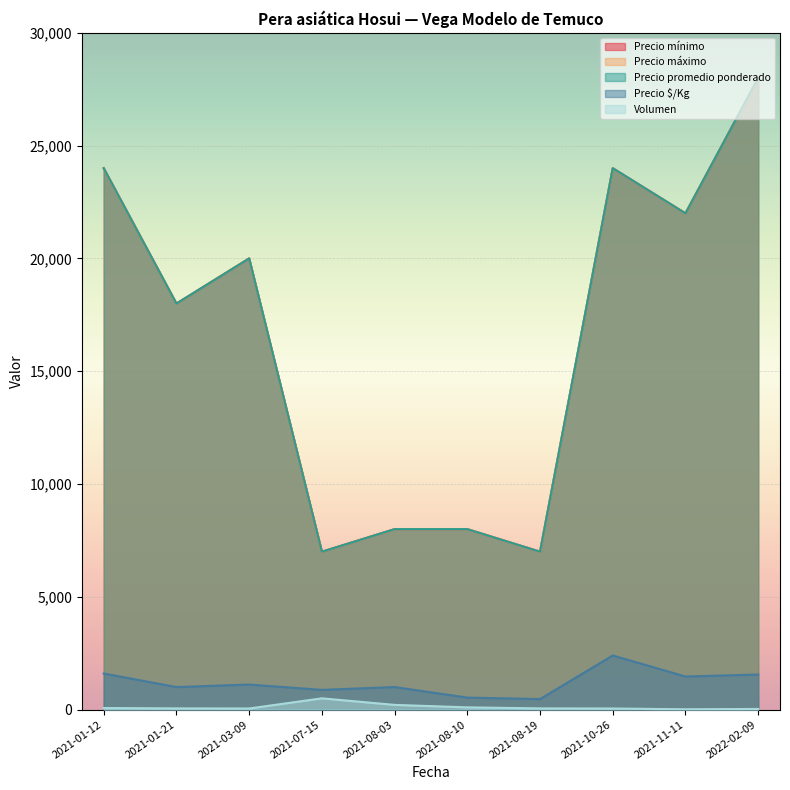

How many interior local valleys does the Volumen series have?

1